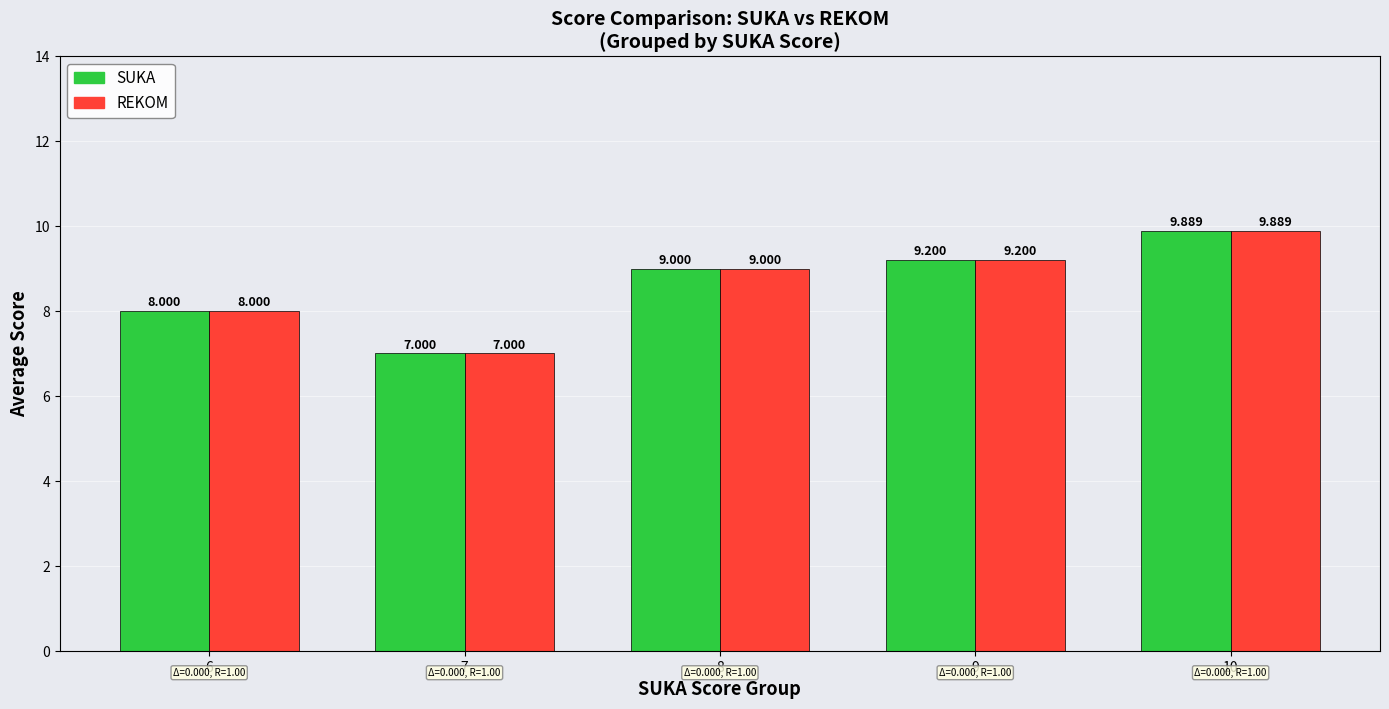

What is the value of the REKOM bar at the 2nd from the left?

7.0